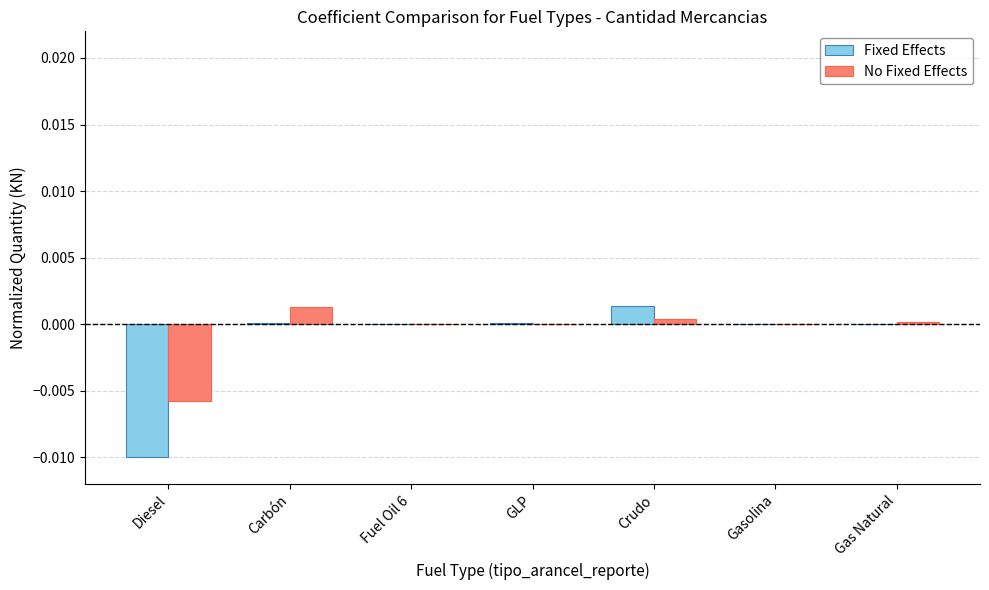

Is it true that Fixed Effects equals 0.0 at Fuel Oil 6?

True